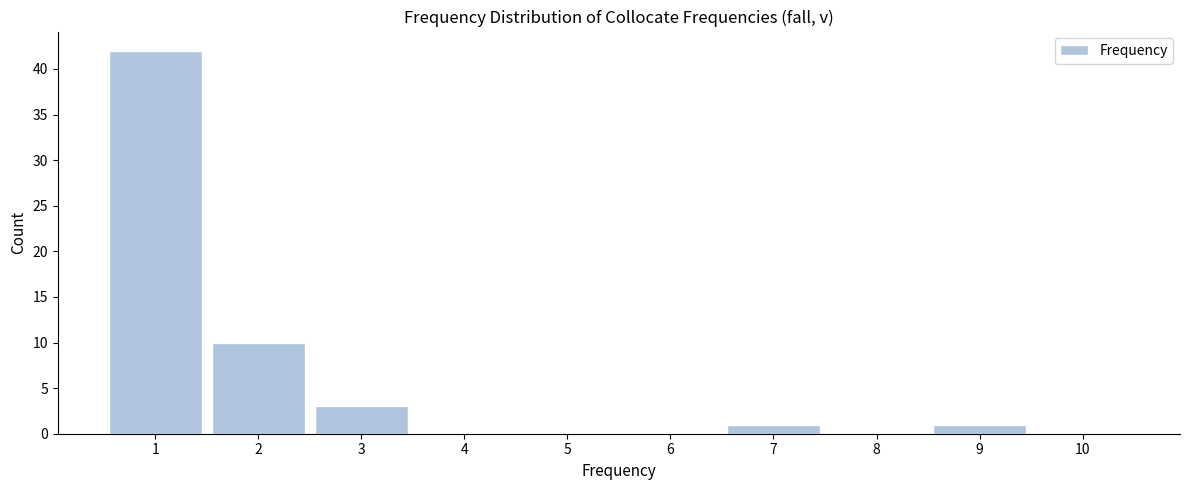

Reading left to right, what are all the values shown in this chart?

1=42	2=10	3=3	4=0	5=0	6=0	7=1	8=0	9=1	10=0